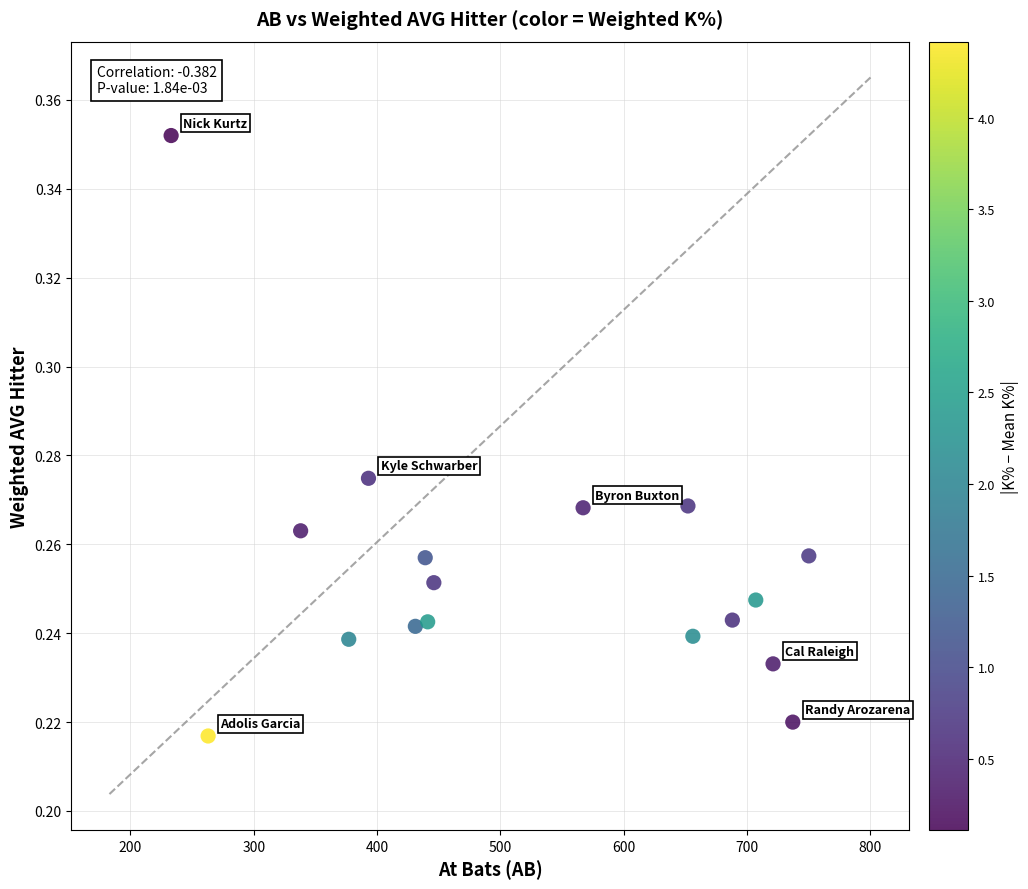

What is the range of X values (max minus min)?

517.0